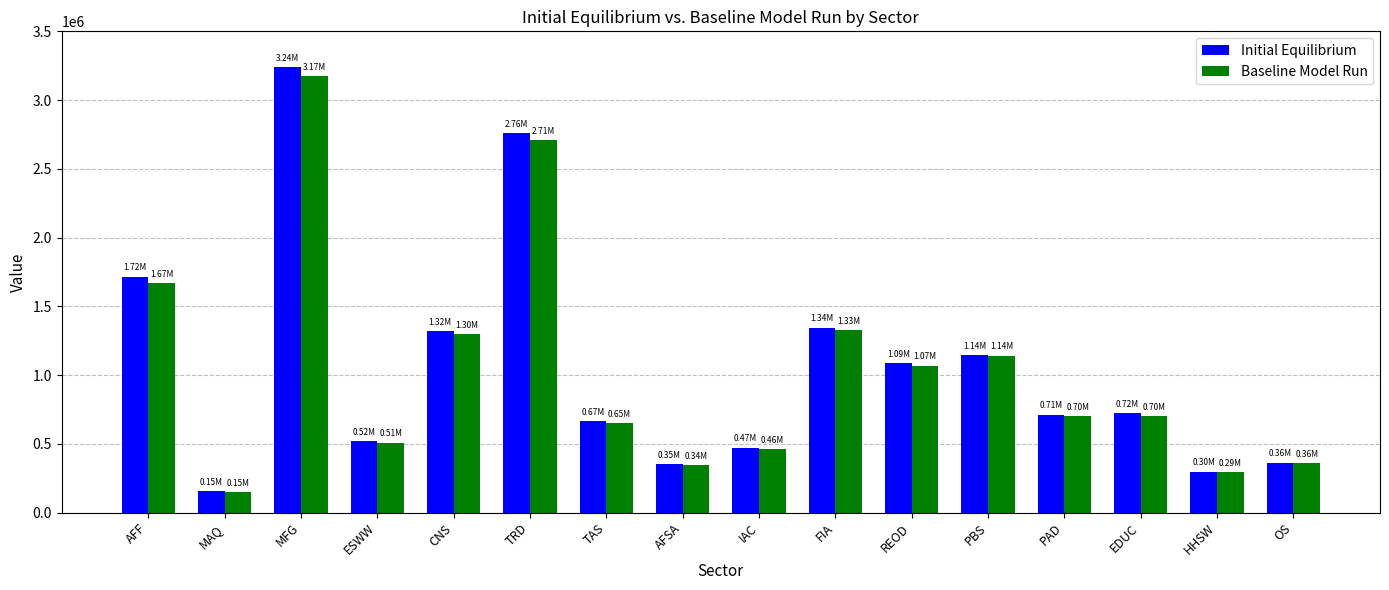

Which label corresponds to the largest value in the chart?

MFG